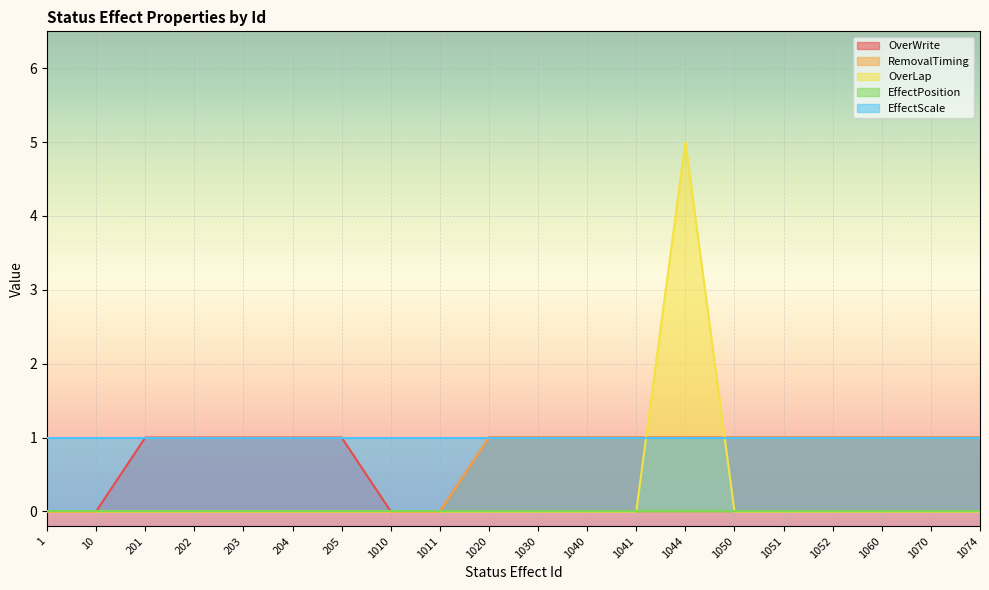

At how many categories does at least one series exceed 0?

20